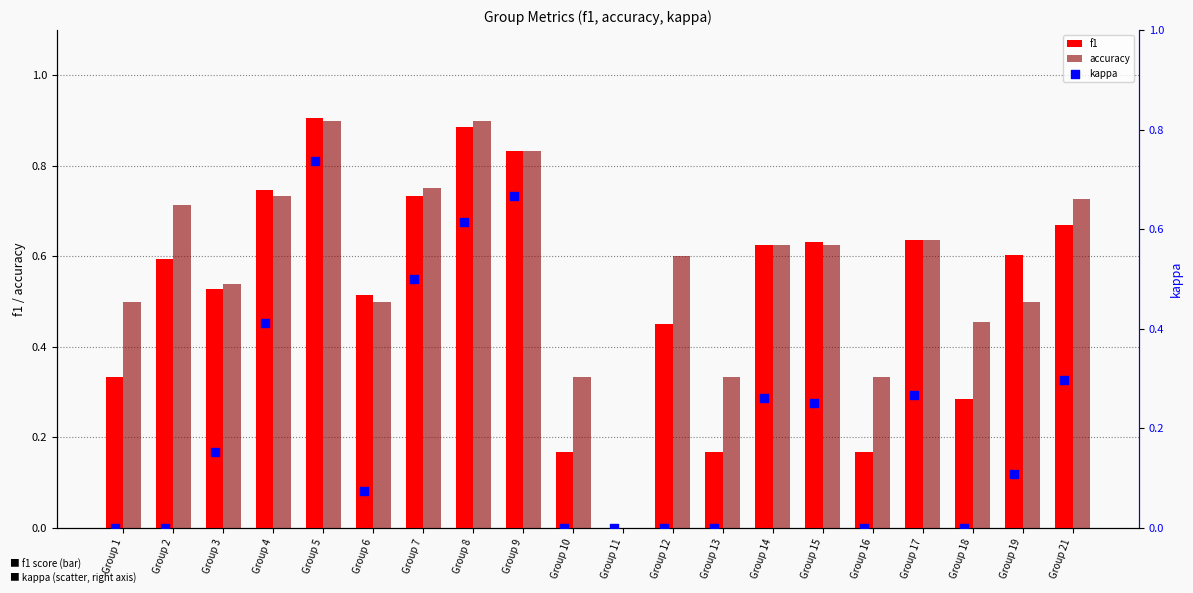

Which series has the widest spread of Y values?

f1